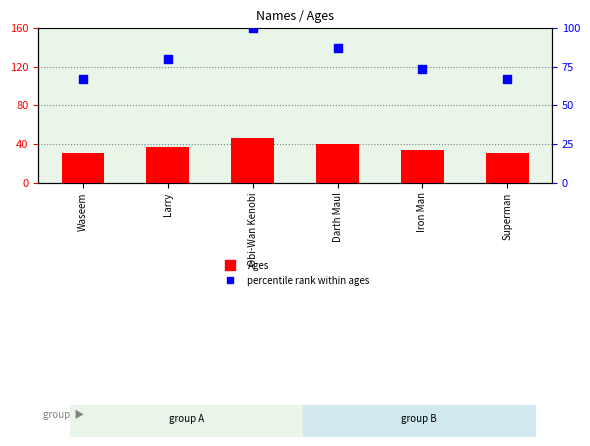

Which series has the largest total across all categories?

percentile rank within ages